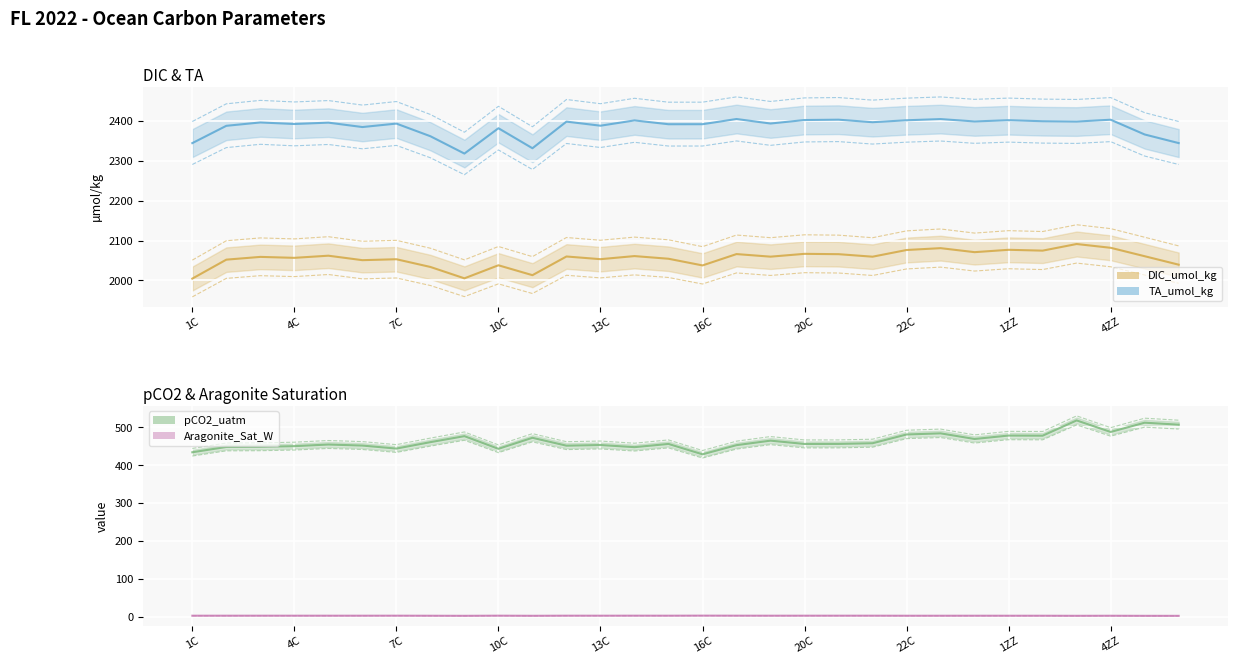

Is this an area chart (filled region under the line)?

No